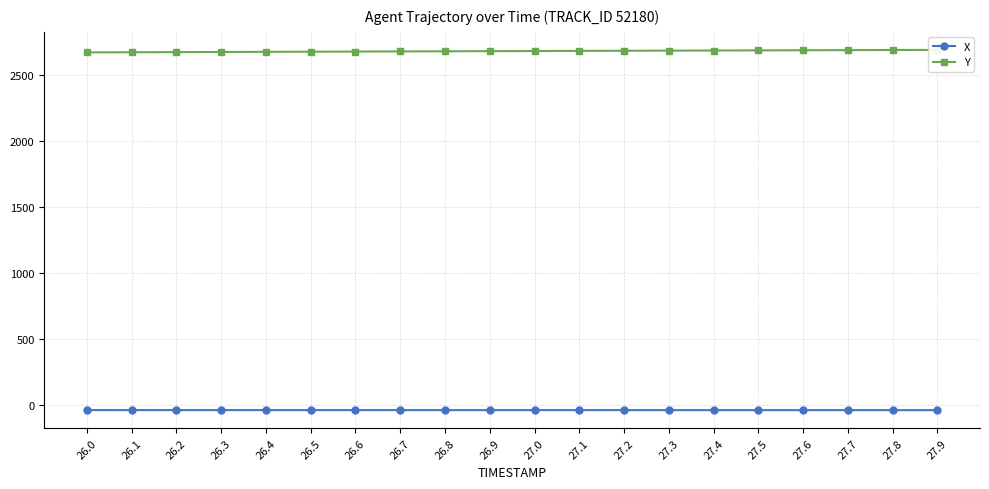

Does the chart have visible grid lines?

Yes